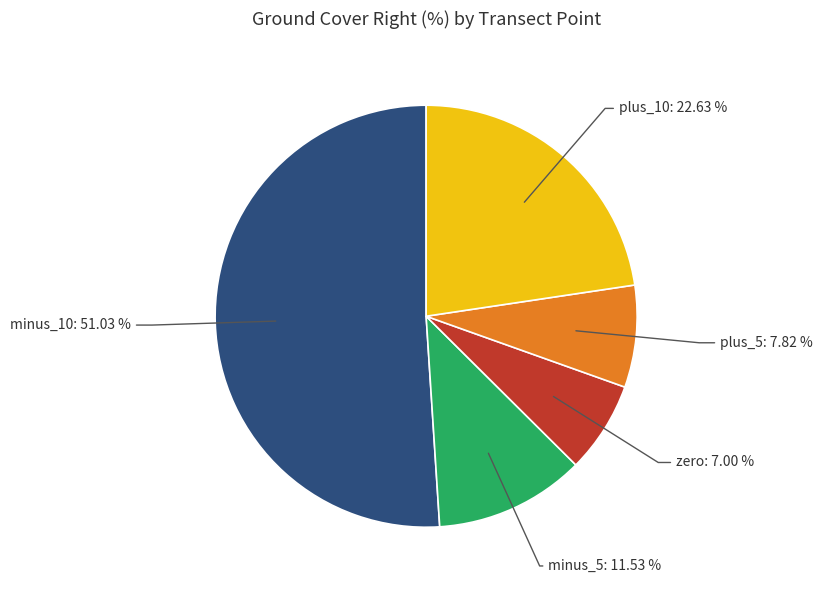

Is there a majority slice in this chart?

Yes